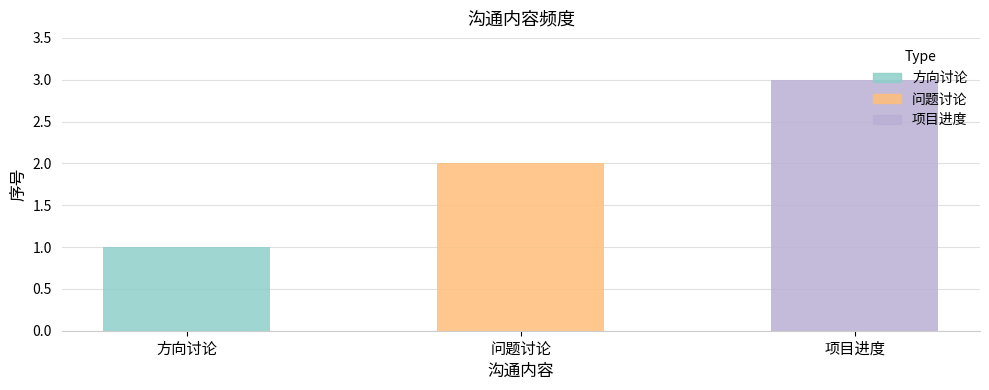

What is the maximum value shown in the chart?

3